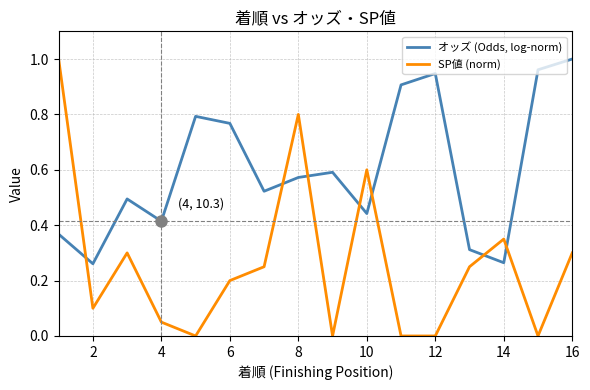

How many intersections are there between SP値 (norm) and オッズ (Odds, log-norm)?

7